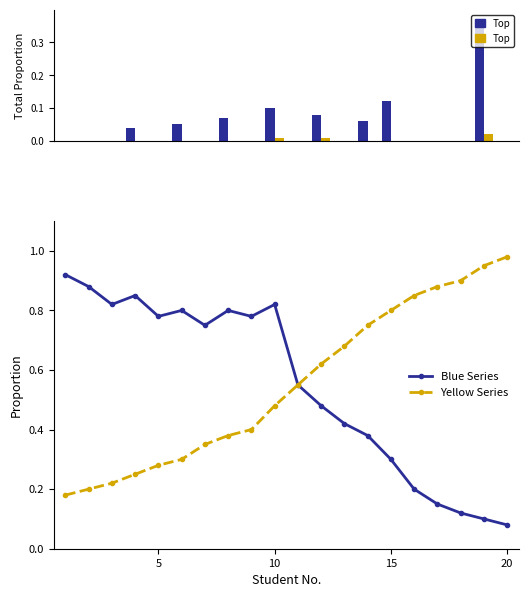

Is it true that Blue Series equals 0.3 at 10?

False